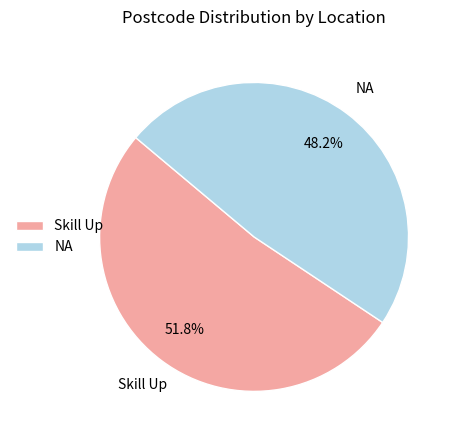

How many segments does this pie chart have?

2